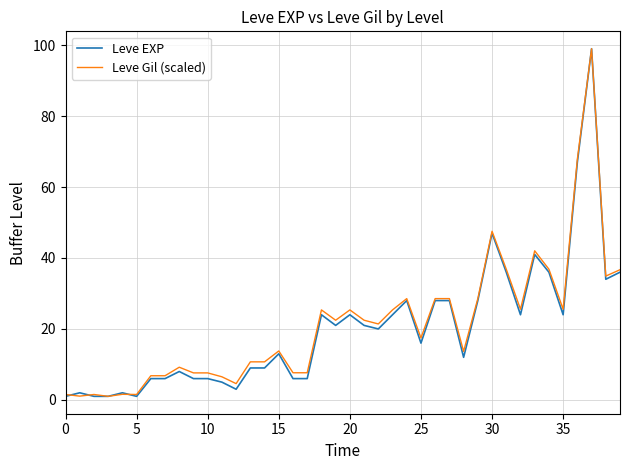

What is the maximum value shown in the chart?

99.0